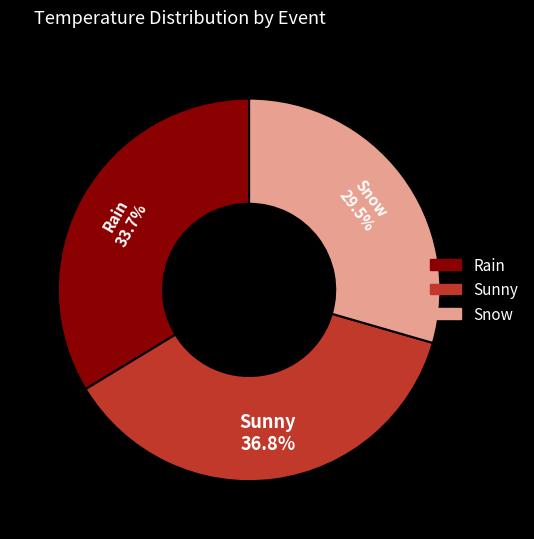

Is it true that Snow is 22% of the pie?

False